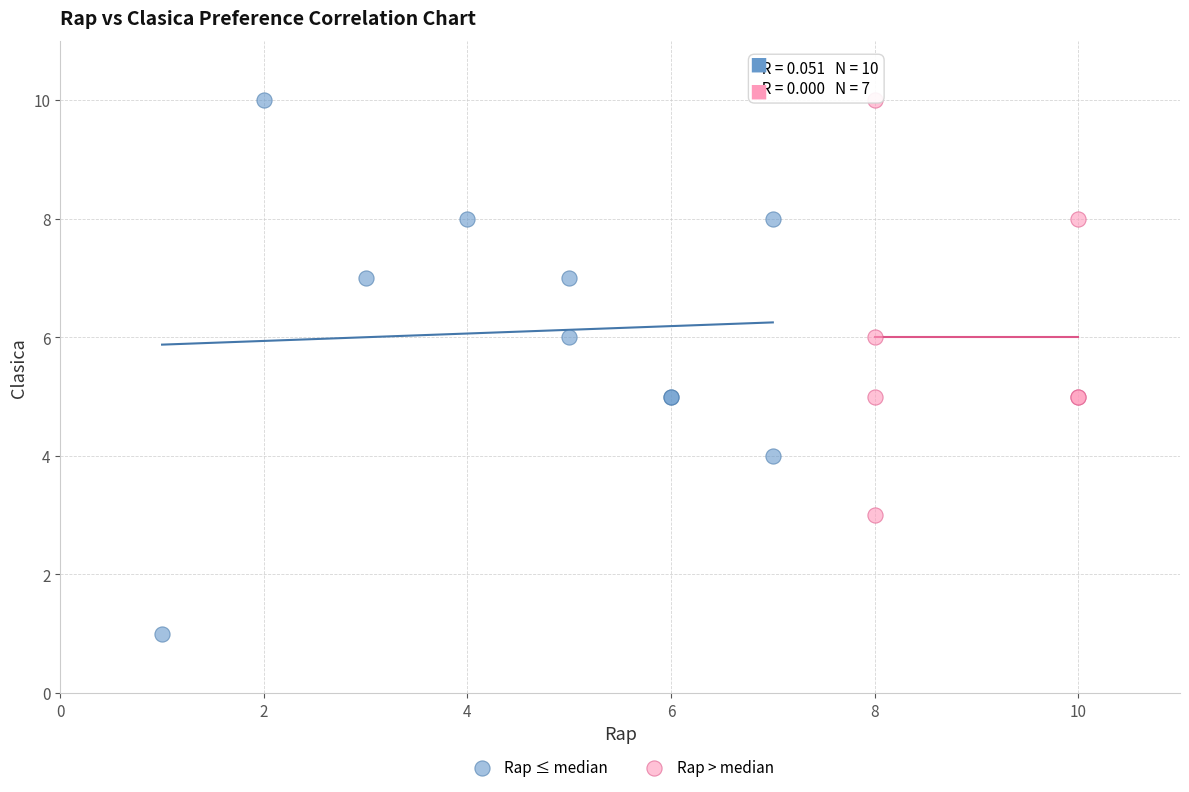

Which series reaches the minimum Y coordinate?

Rap ≤ median